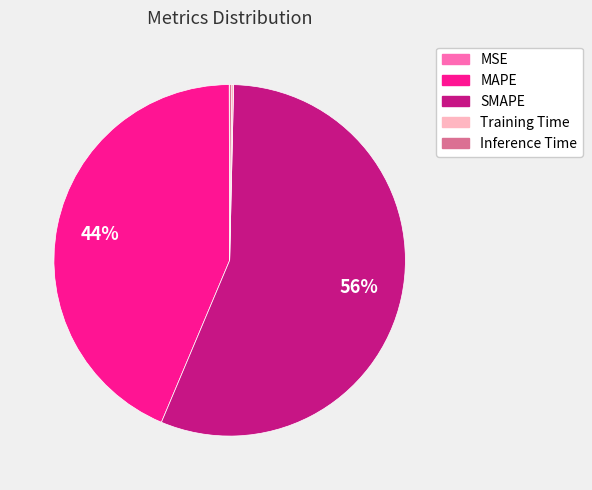

True or false: SMAPE accounts for 42% of the total.

False